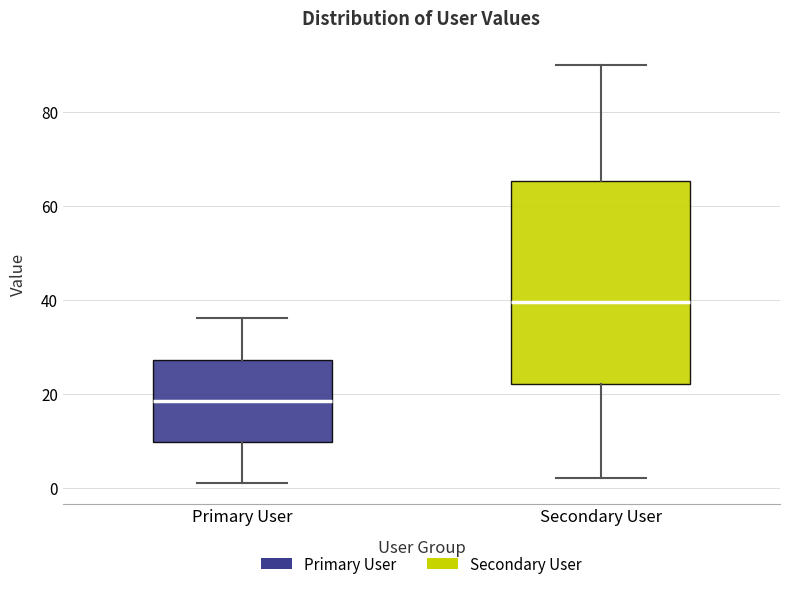

Reading left to right, read every box against the y-axis: the position of its median line, the range the box covers, and the ends of its whiskers. The values are not printed on the chart, so give them approximately, as read against the axis.

Primary User: median 18, box 10 to 28, whiskers 2 to 36
Secondary User: median 40, box 22 to 66, whiskers 2 to 90